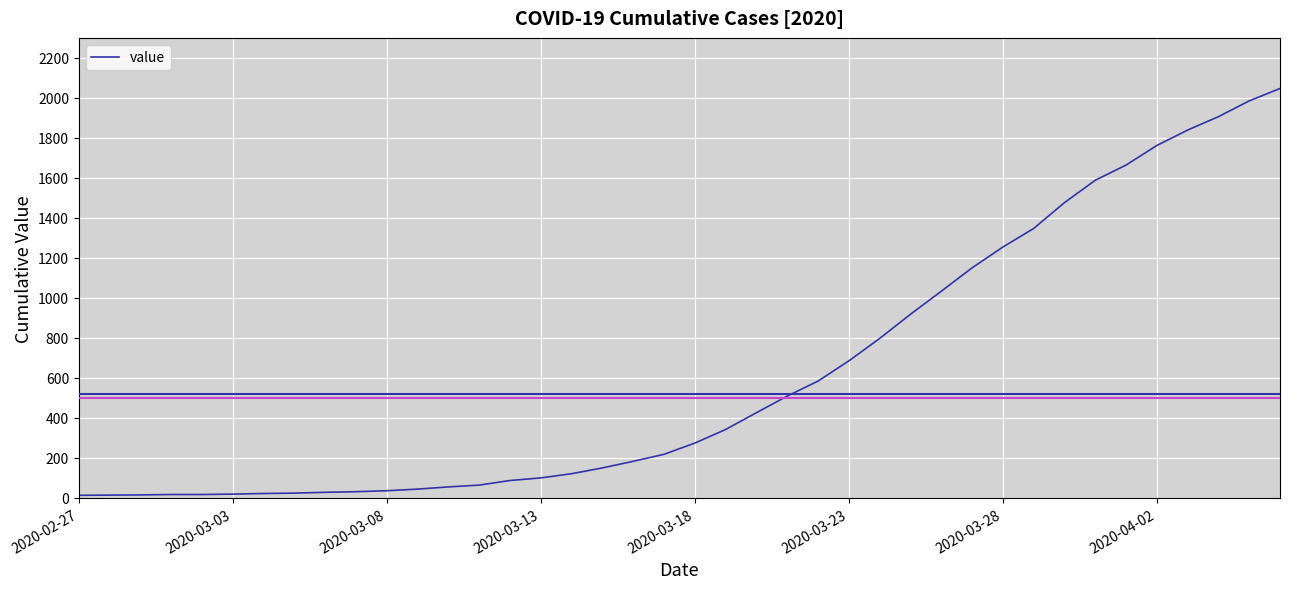

What is the difference between the maximum and minimum values?

2034